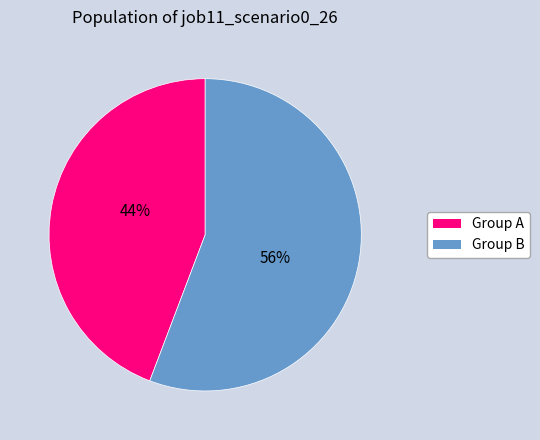

How many slices are in this pie chart?

2